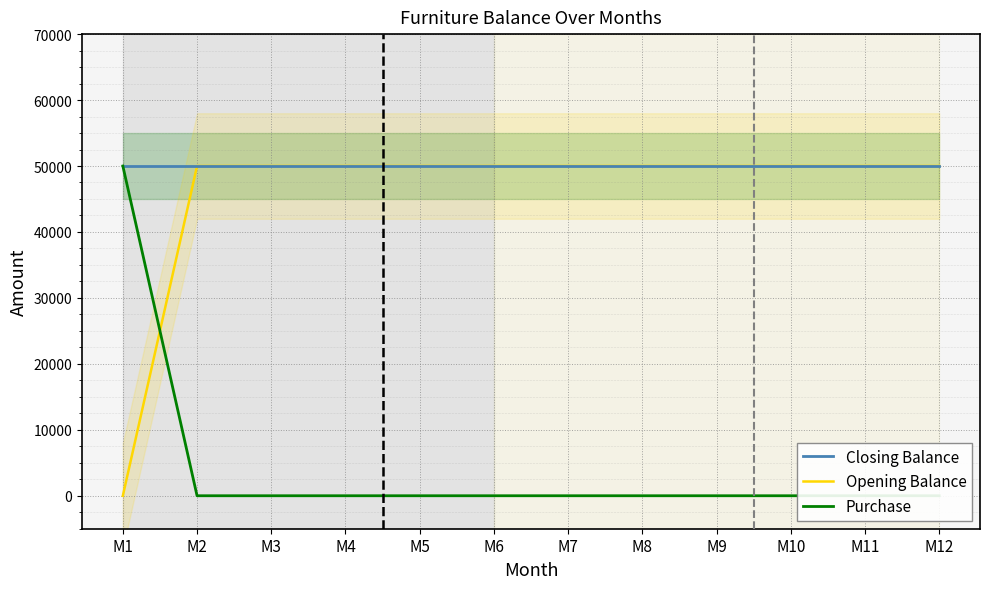

Reading left to right, what are all the values shown in this chart?

Closing Balance: M1=50000	M2=50000	M3=50000	M4=50000	M5=50000	M6=50000	M7=50000	M8=50000	M9=50000	M10=50000	M11=50000	M12=50000
Opening Balance: M1=0	M2=50000	M3=50000	M4=50000	M5=50000	M6=50000	M7=50000	M8=50000	M9=50000	M10=50000	M11=50000	M12=50000
Purchase: M1=50000	M2=0	M3=0	M4=0	M5=0	M6=0	M7=0	M8=0	M9=0	M10=0	M11=0	M12=0